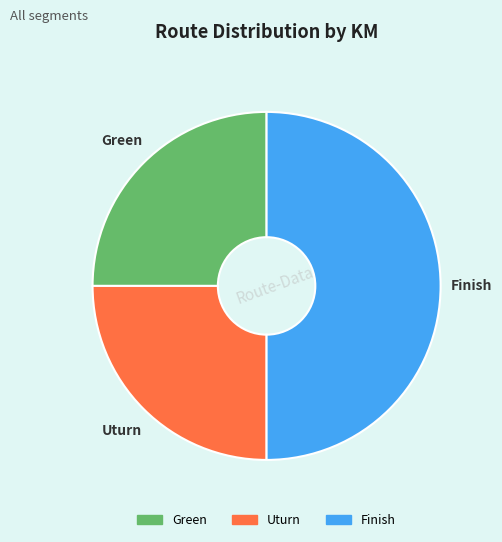

Does Green account for over 50% of the chart?

No